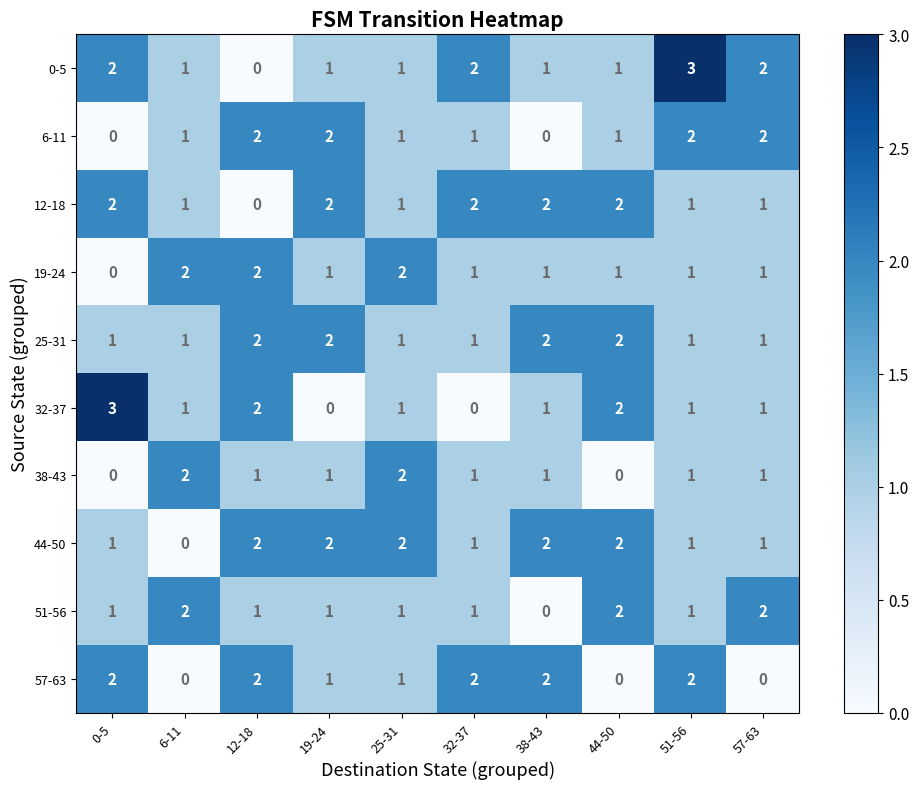

The 12-18 series shows 2 at 0-5. True or false?

True